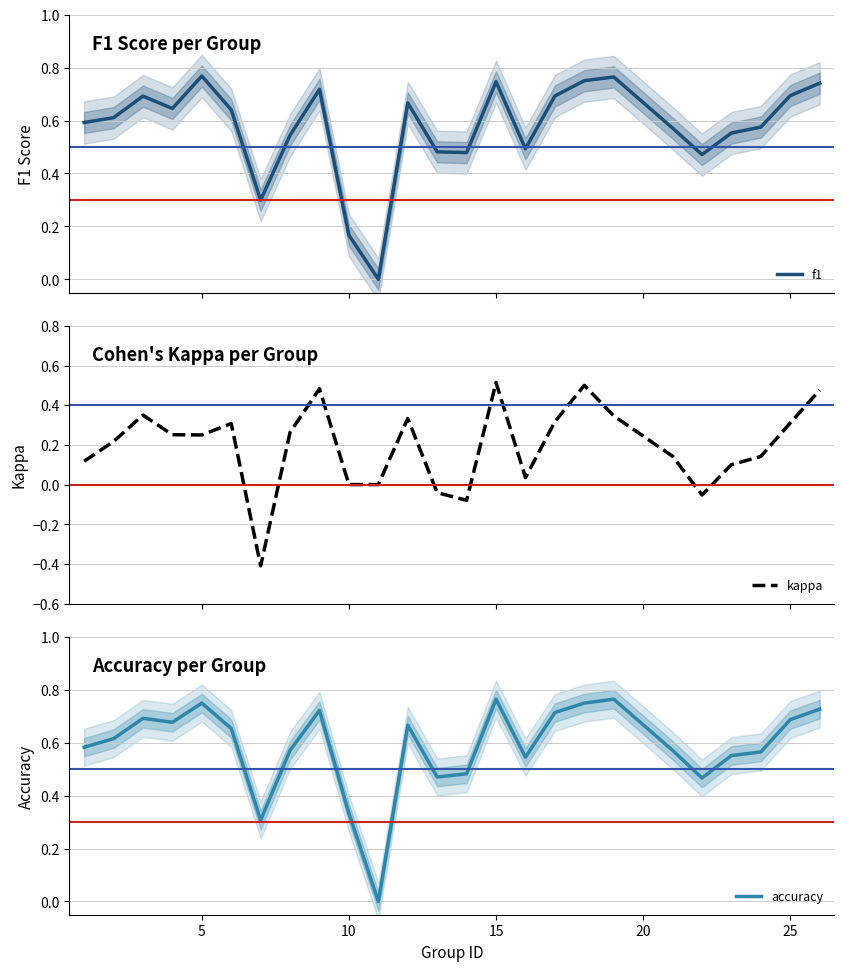

The kappa series shows 0.2 at 0. True or false?

False